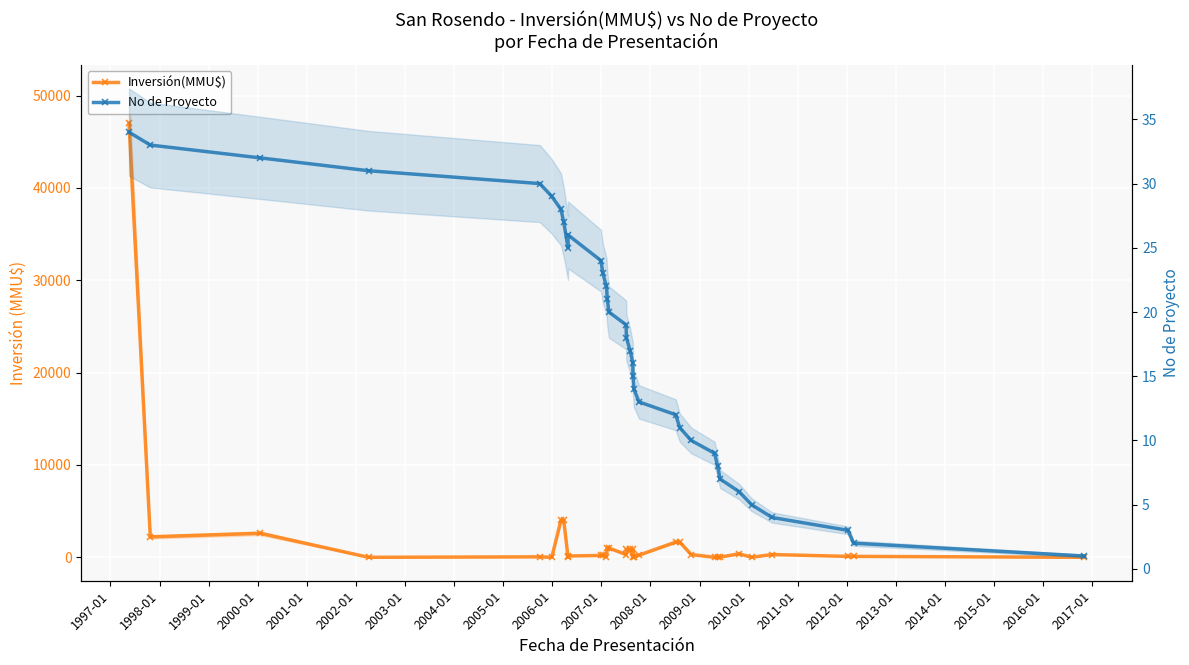

At how many categories does at least one series exceed 40498?

1